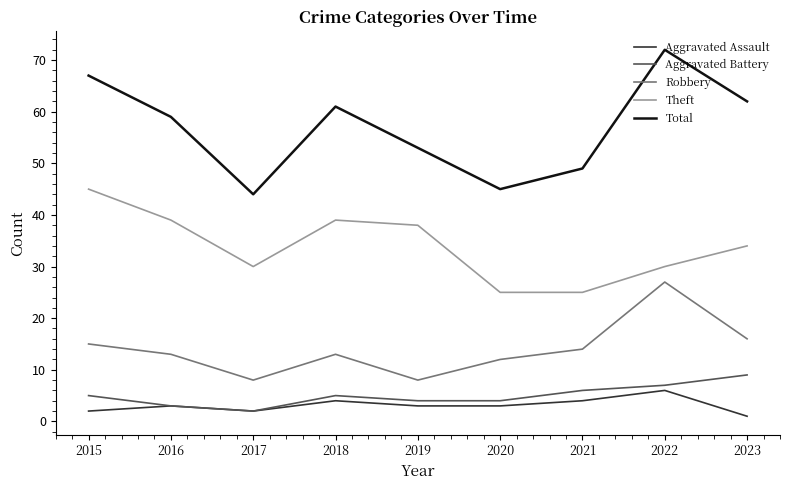

True or false: Theft has more than 2 points higher than both neighbors.

False